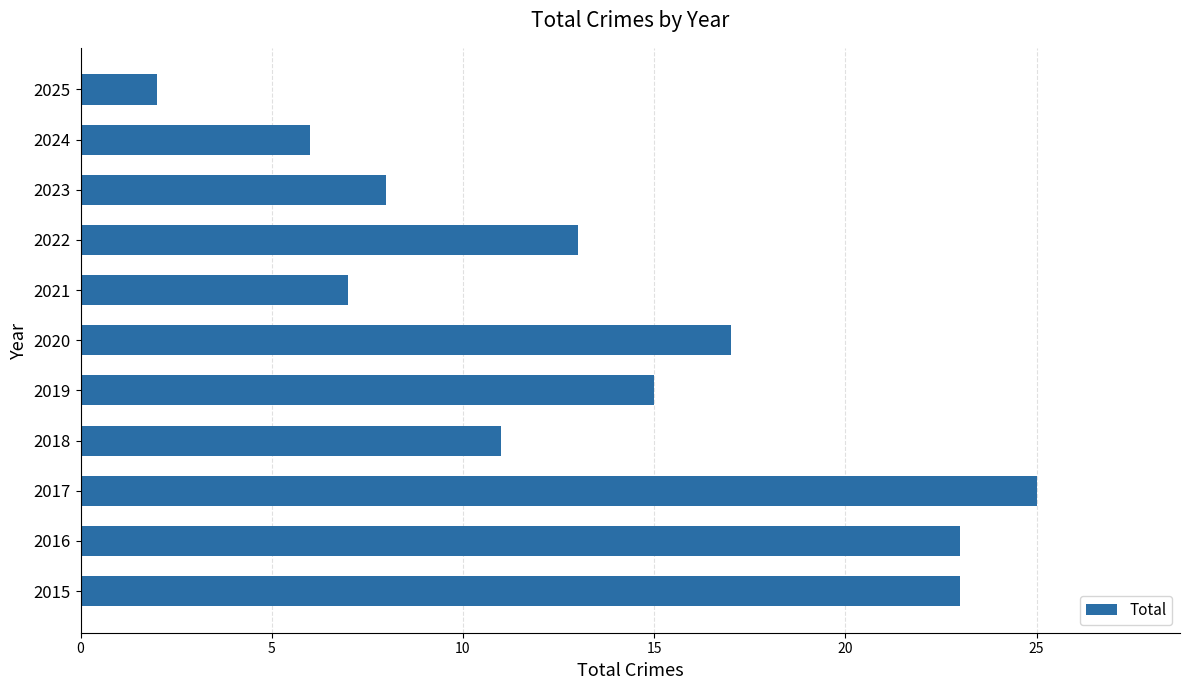

Where is the data nearest to the value 13?

2022